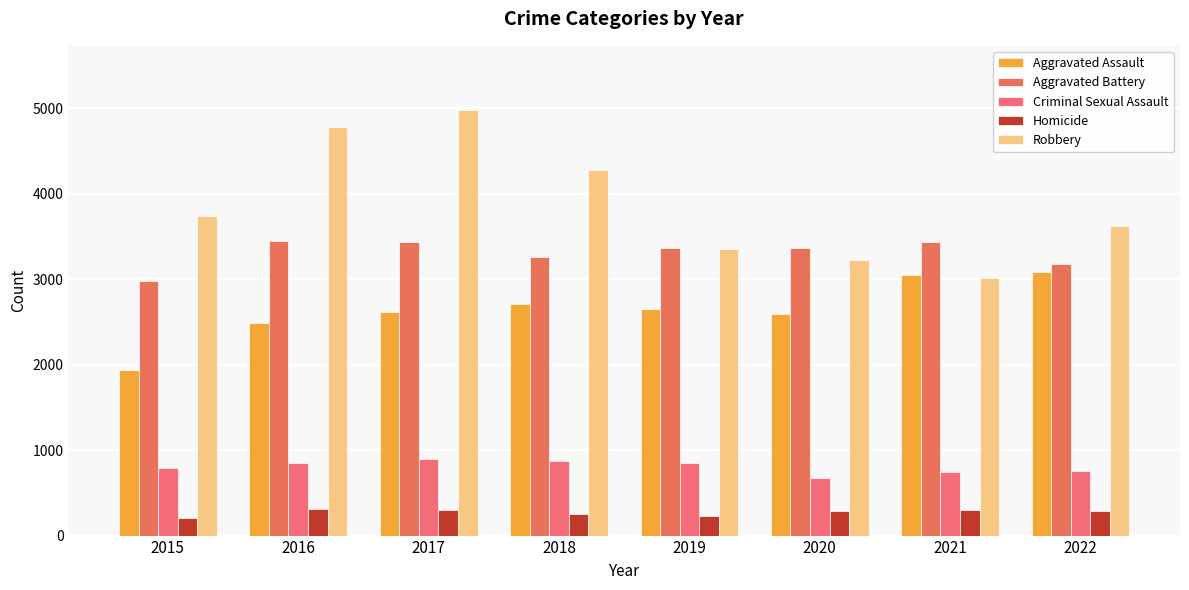

The Criminal Sexual Assault series shows 788 at 2015. True or false?

True